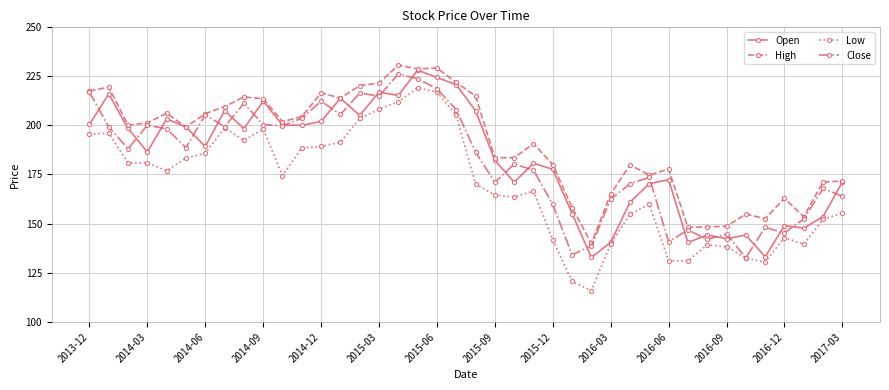

What are all the series names shown in the legend?

Open, High, Low, Close